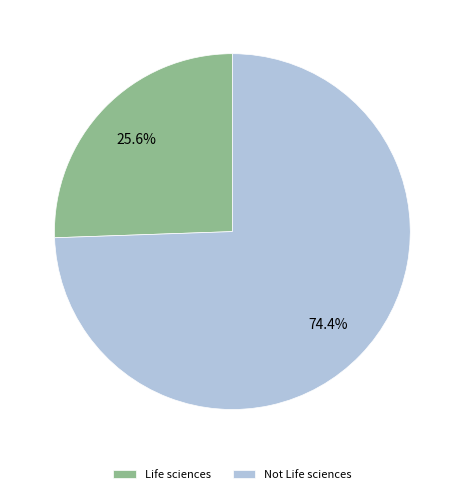

True or false: Not Life sciences accounts for 83% of the total.

False